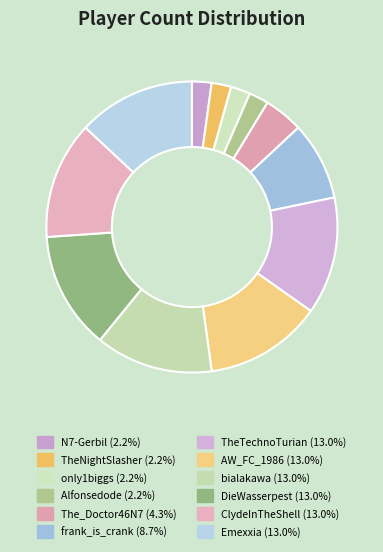

Count the number of slices in the pie.

12